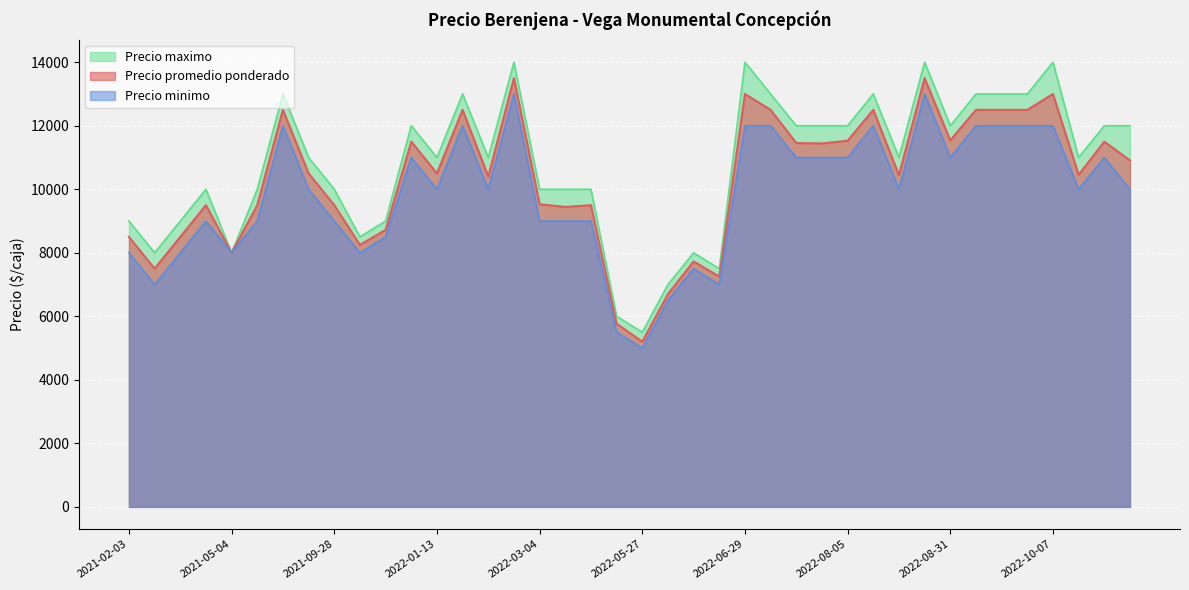

What is the label of the 36th point from the right?

2021-05-04